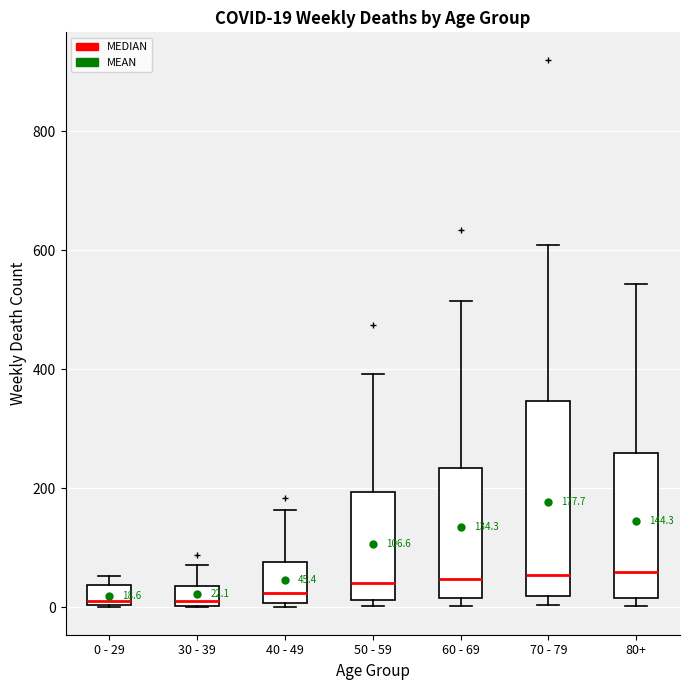

Which box is the tallest, from its lower edge to its upper edge?

70 - 79